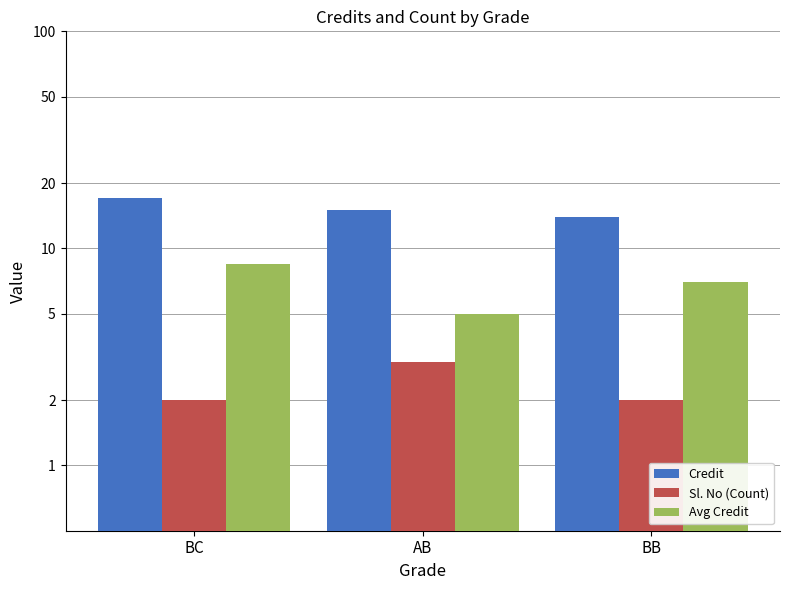

What value does the Sl. No (Count) series have at BB?

2.0